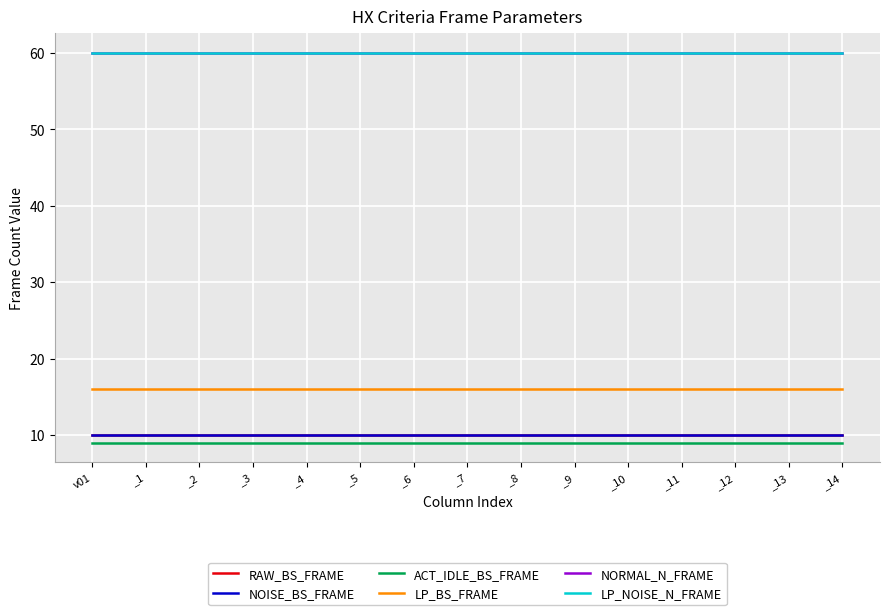

True or false: NOISE_BS_FRAME and NORMAL_N_FRAME intersect in this chart.

False